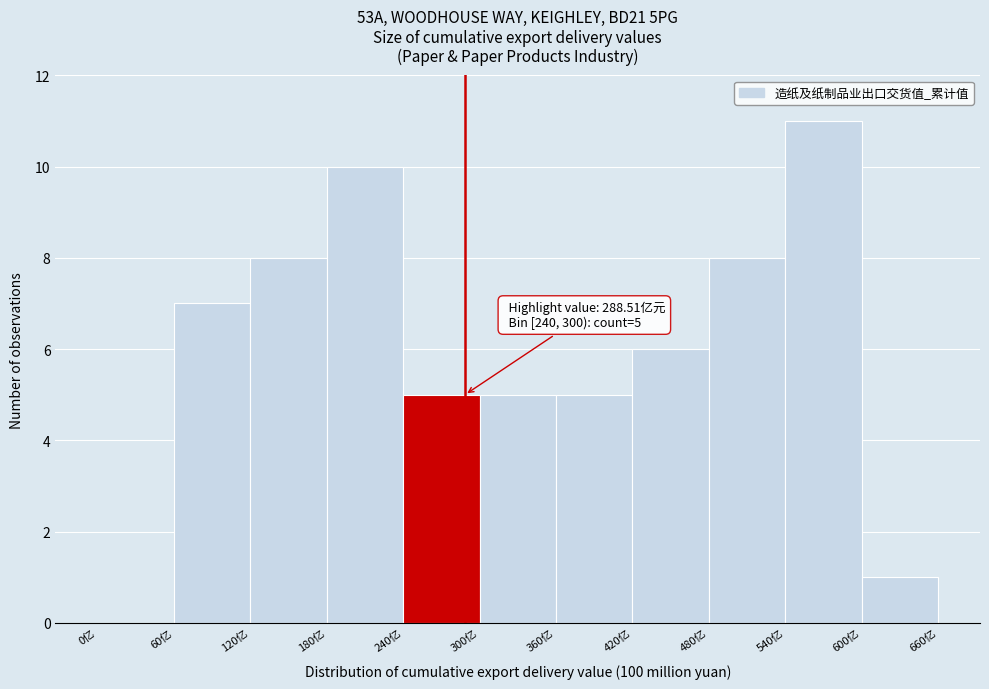

Which range on the x-axis has the tallest bar?

540 to 600